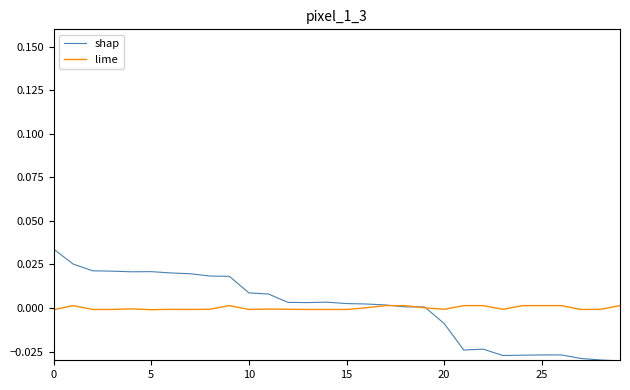

Is this an area chart (filled region under the line)?

No